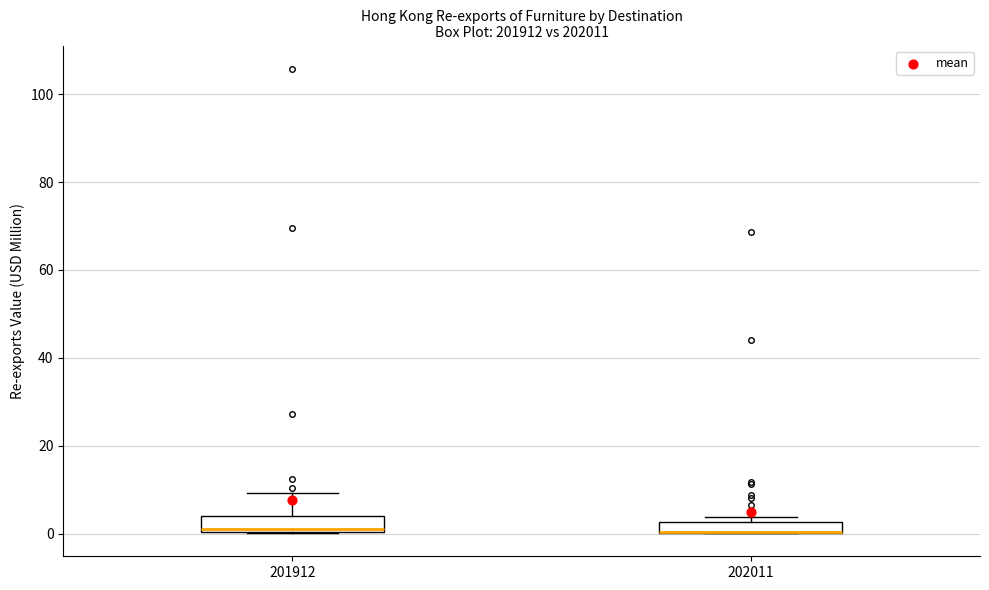

Where is the lower edge of the box at x = 202011 on the y-axis? The values are not printed on the chart, so give them approximately, as read against the axis.

0